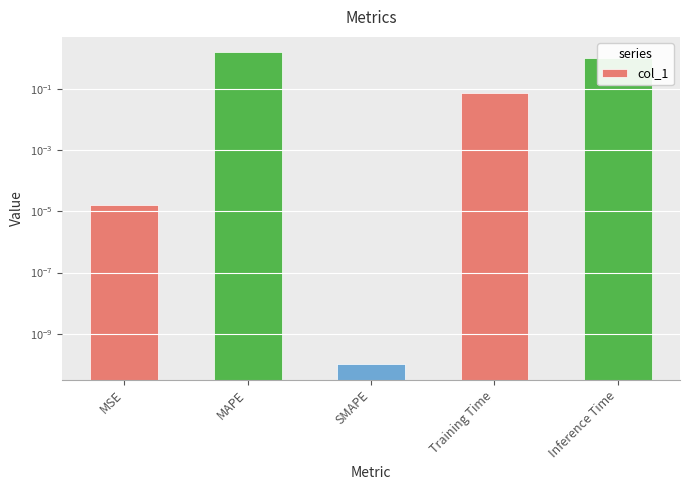

What is the change in value from MAPE to Training Time?

-1.5